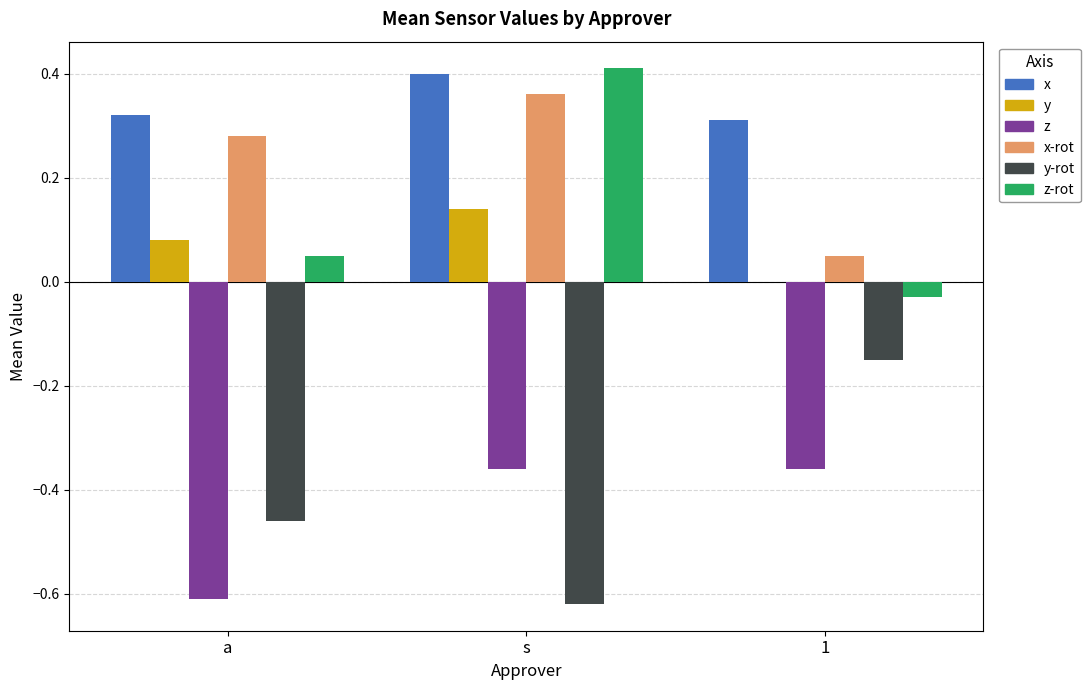

True or false: z has a value of -0.1 at a.

False